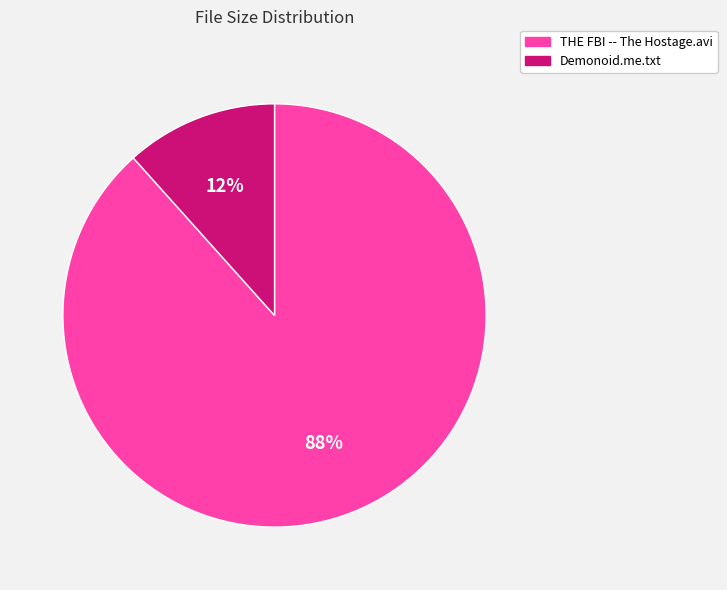

Between Demonoid.me.txt and THE FBI -- The Hostage.avi, which is larger?

THE FBI -- The Hostage.avi